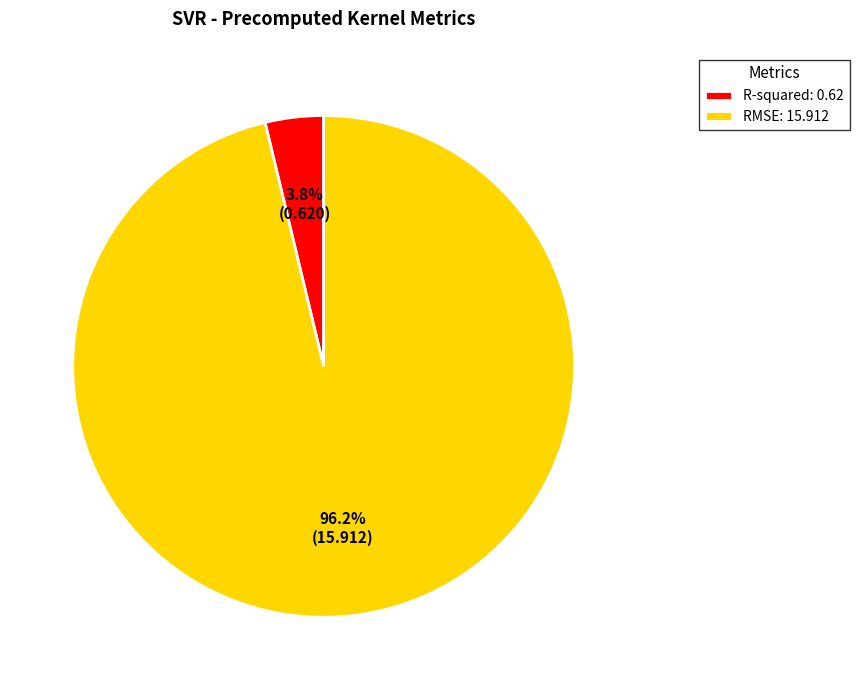

To the nearest percent, what is the combined percentage of RMSE and R-squared?

100%